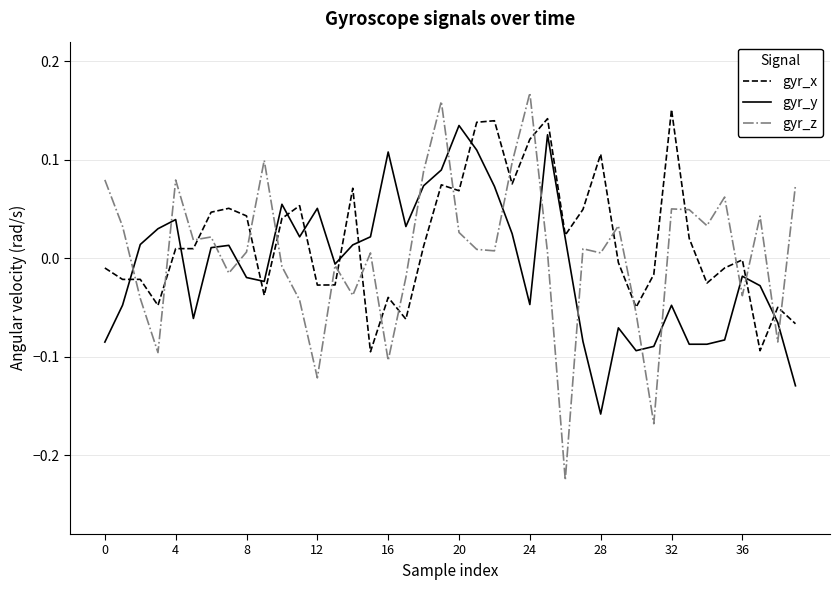

Which series has the widest spread of values?

gyr_z